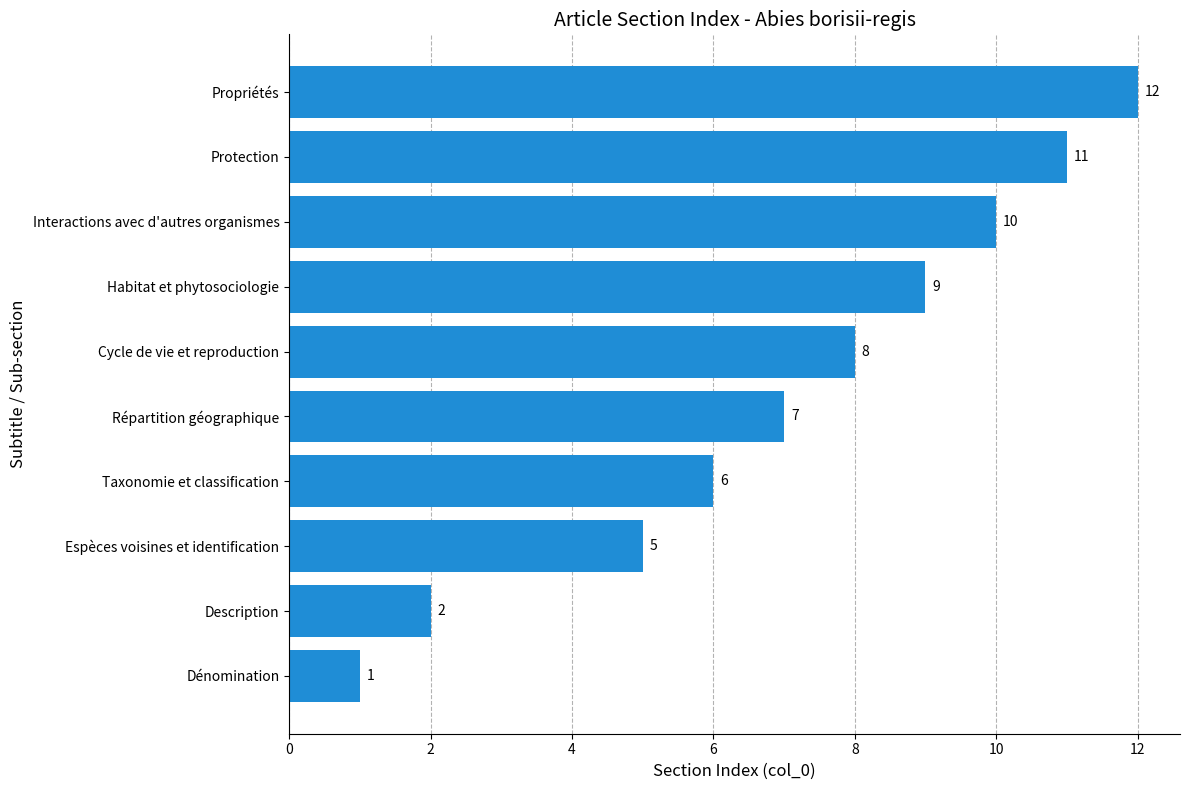

How many data points does each series have?

10